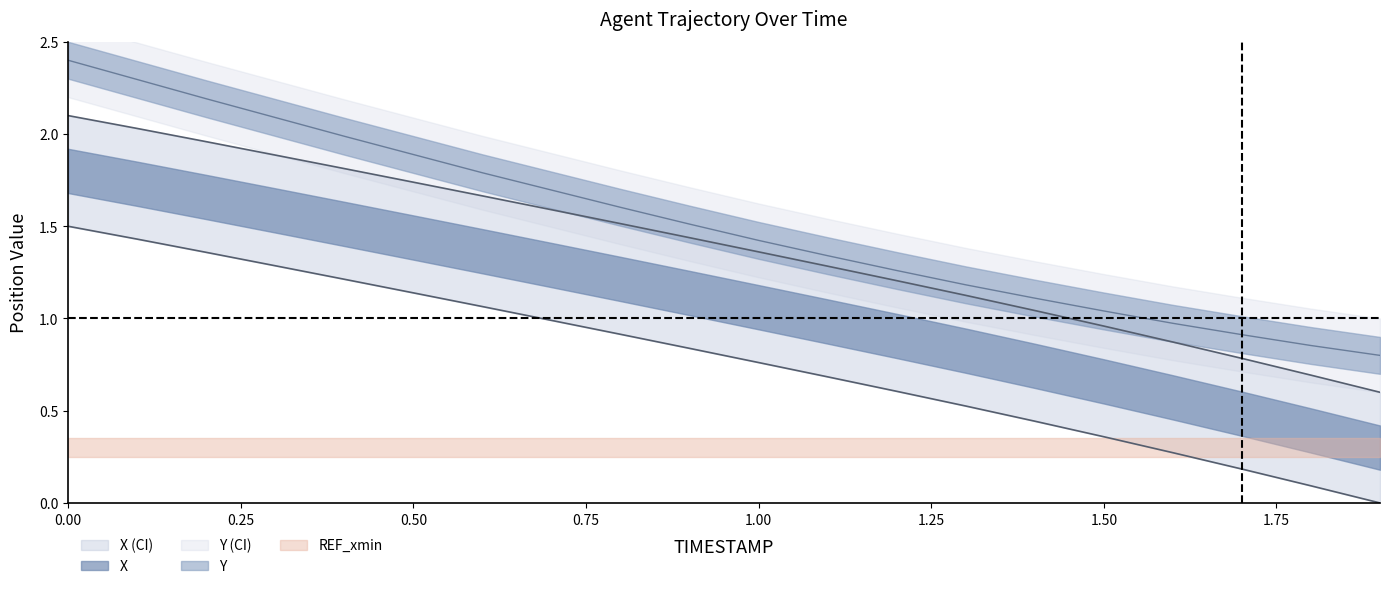

How many distinct data groups are displayed?

2